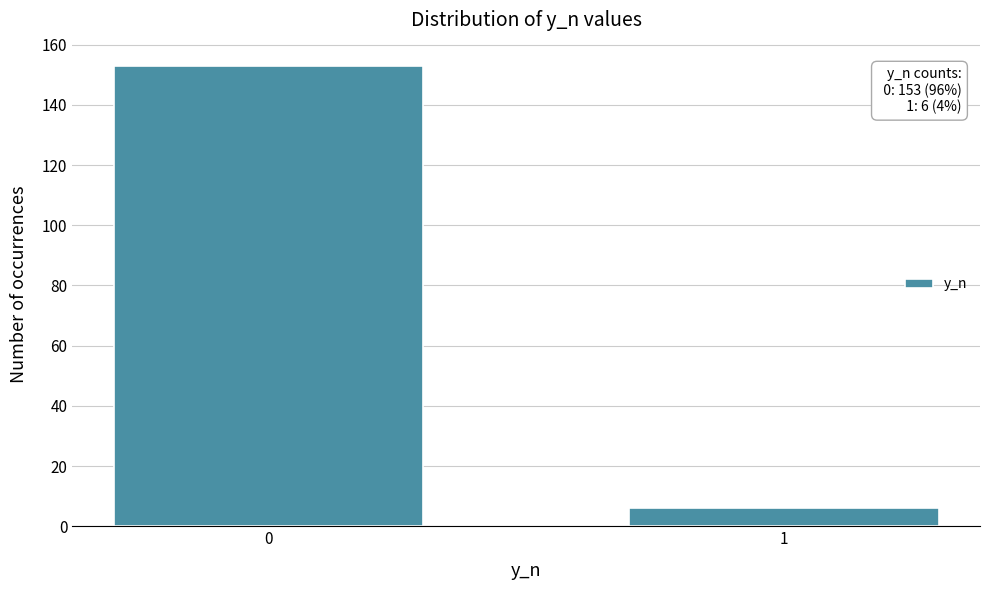

Reading left to right, what are all the values shown in this chart?

153	6